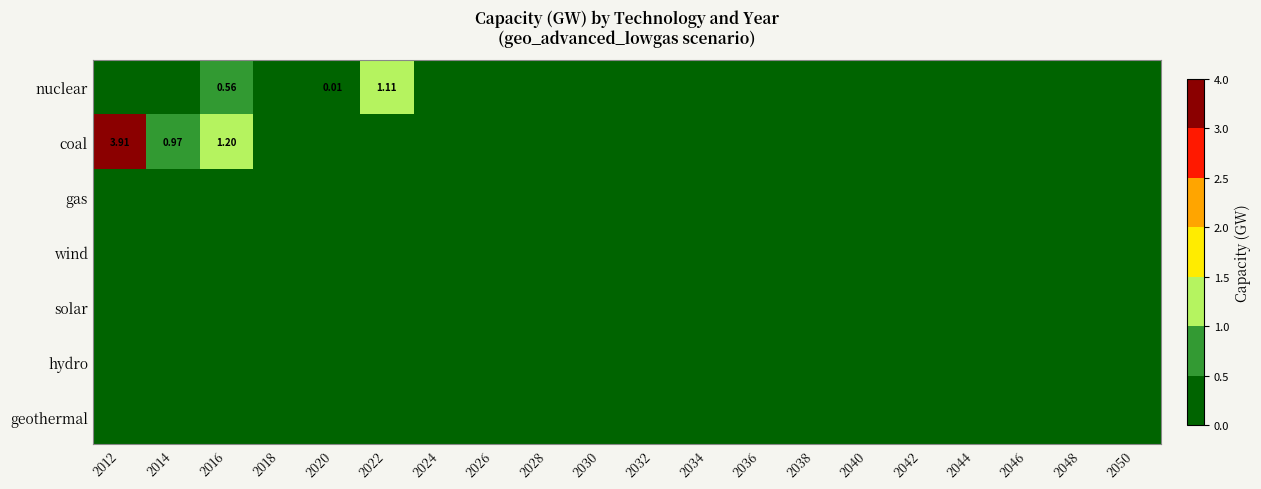

True or false: wind has a value of 0.0 at 2048.

True